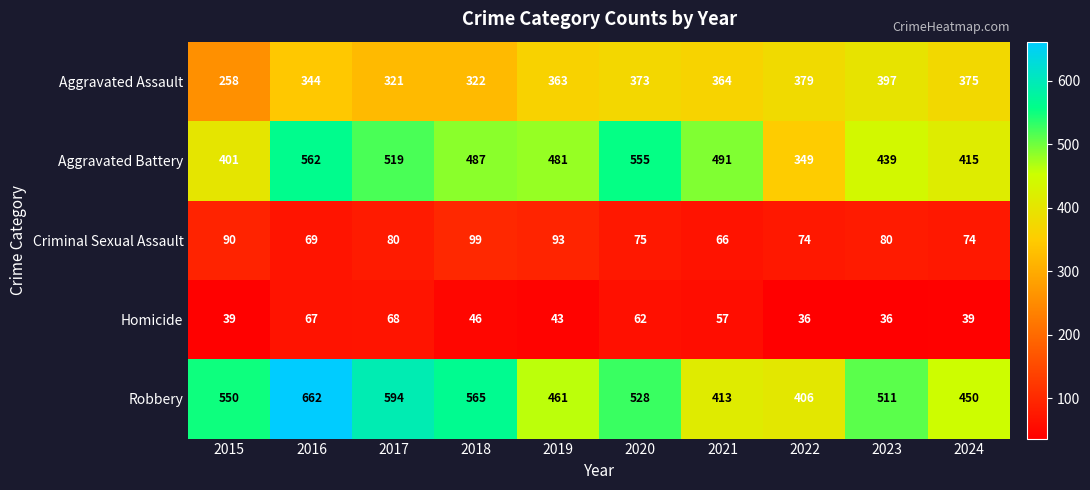

What is the minimum value shown in the chart?

36